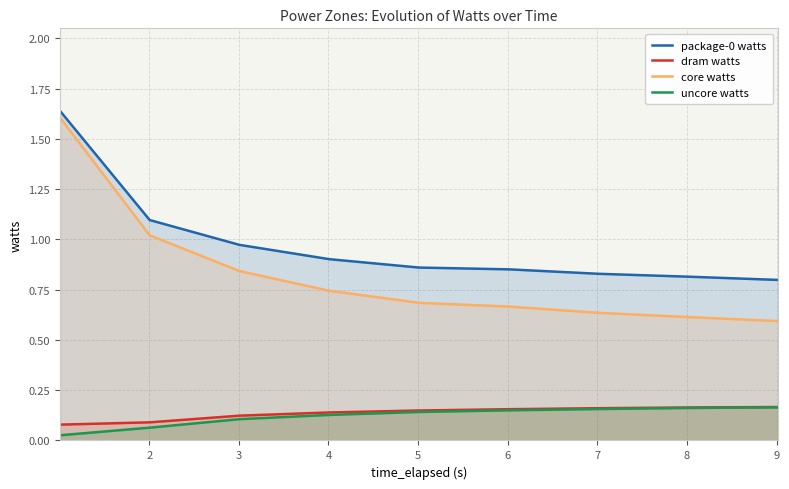

True or false: core watts and dram watts intersect in this chart.

False